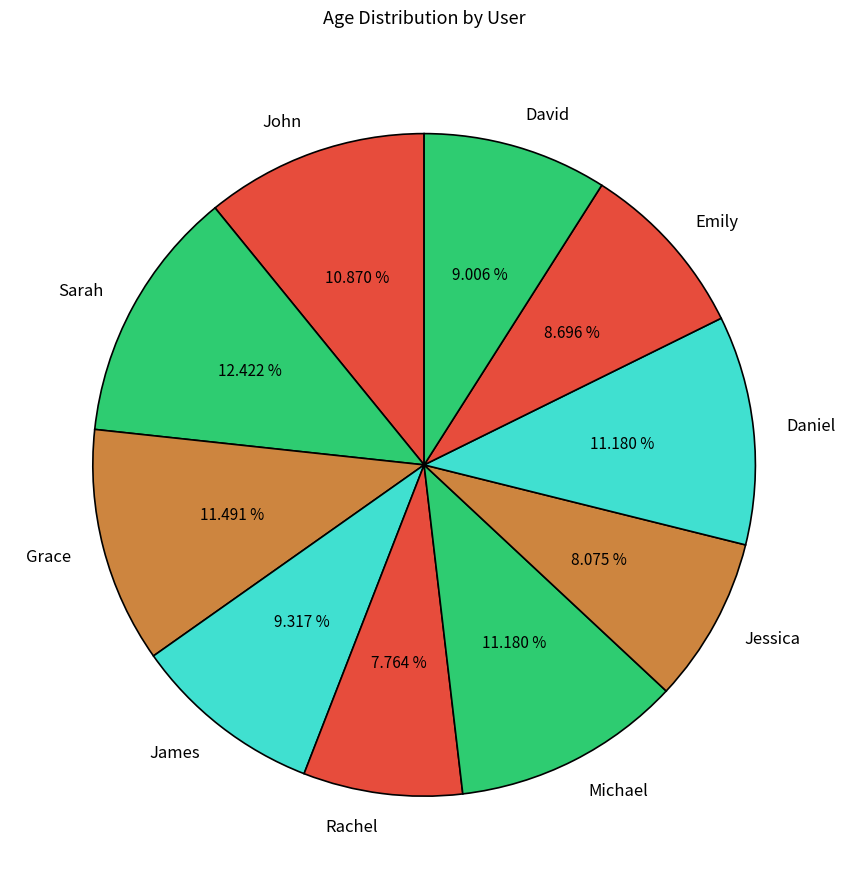

How many slices are in this pie chart?

10